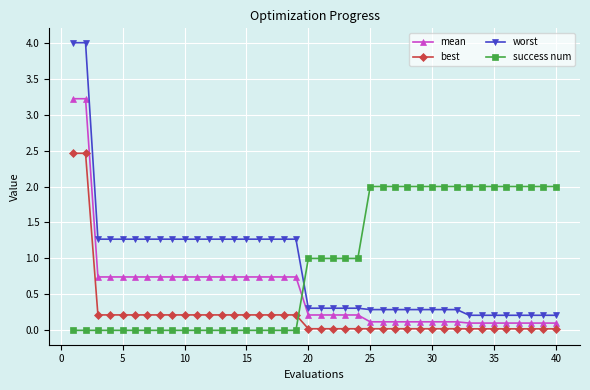

How many intersections are there between worst and success num?

1